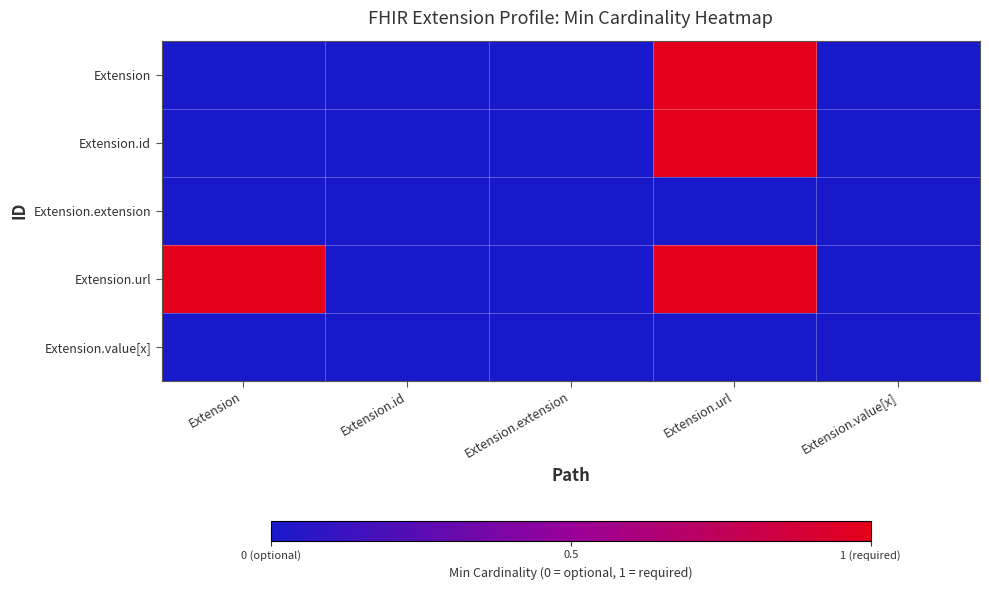

Which has a higher value, Extension.url or Extension.id?

Extension.url